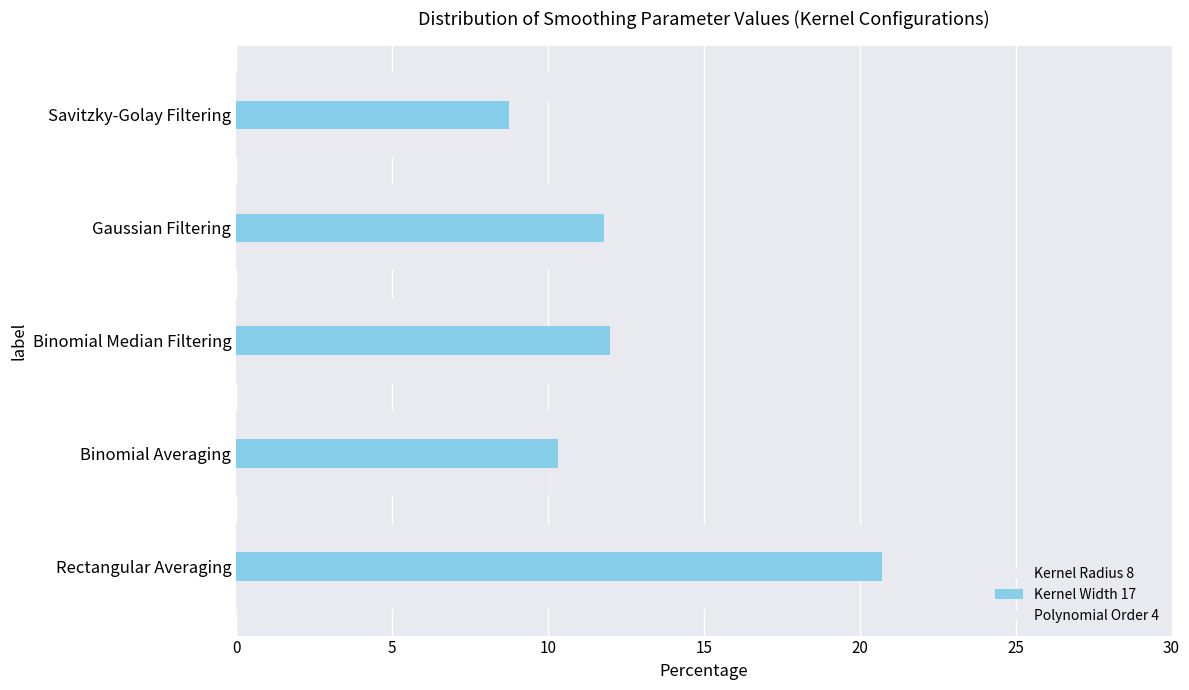

How many series are shown in this chart?

3